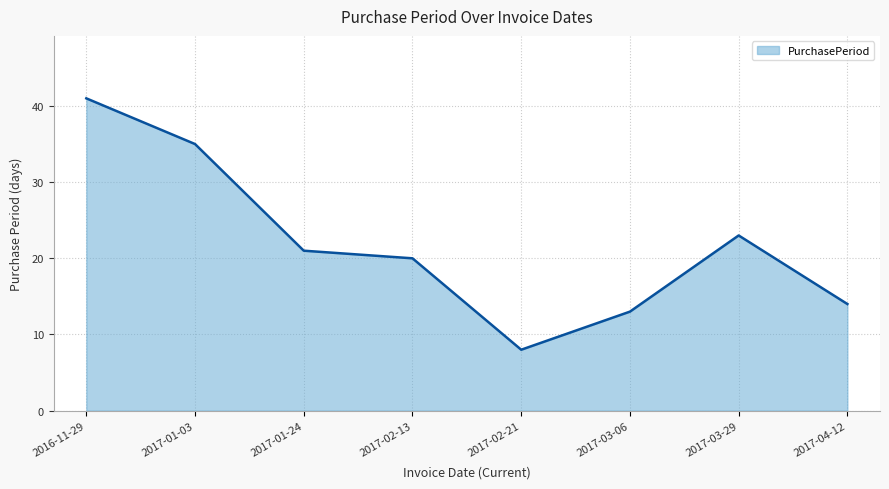

List the labels in order of value, smallest first.

2017-02-21, 2017-03-06, 2017-04-12, 2017-02-13, 2017-01-24, 2017-03-29, 2017-01-03, 2016-11-29